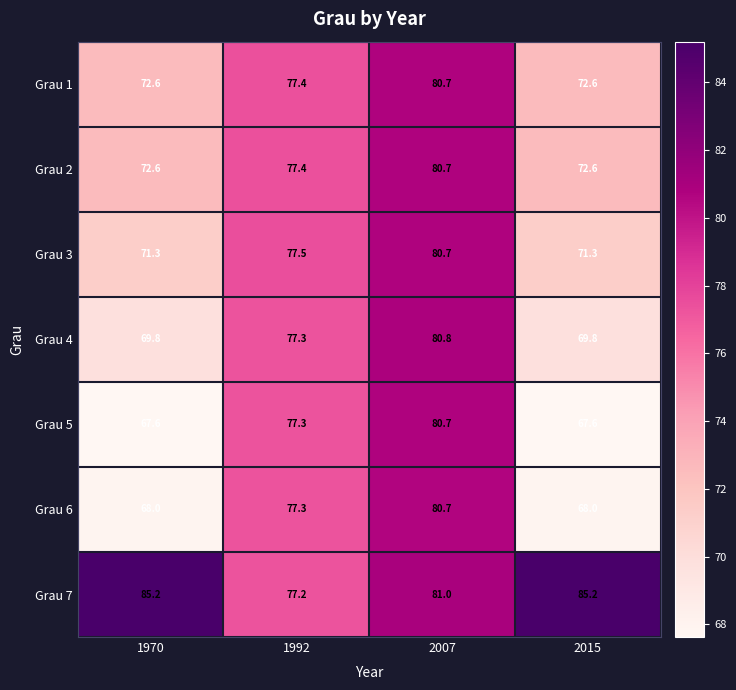

What is the sum of all Grau 3 values?

300.8